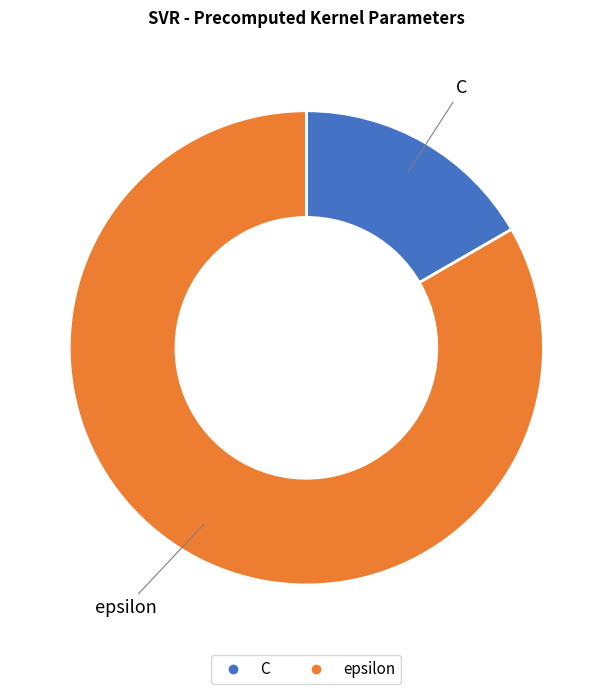

Rank the categories by value from lowest to highest.

C, epsilon